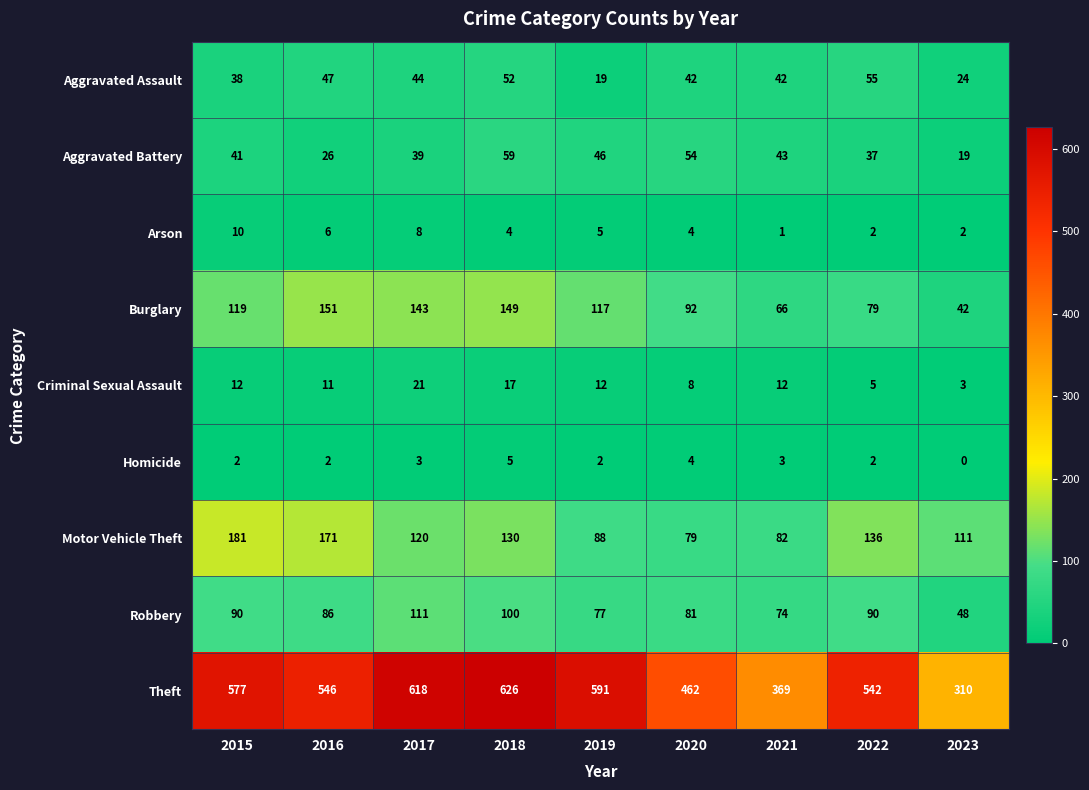

How many positive values does the Homicide series have?

8